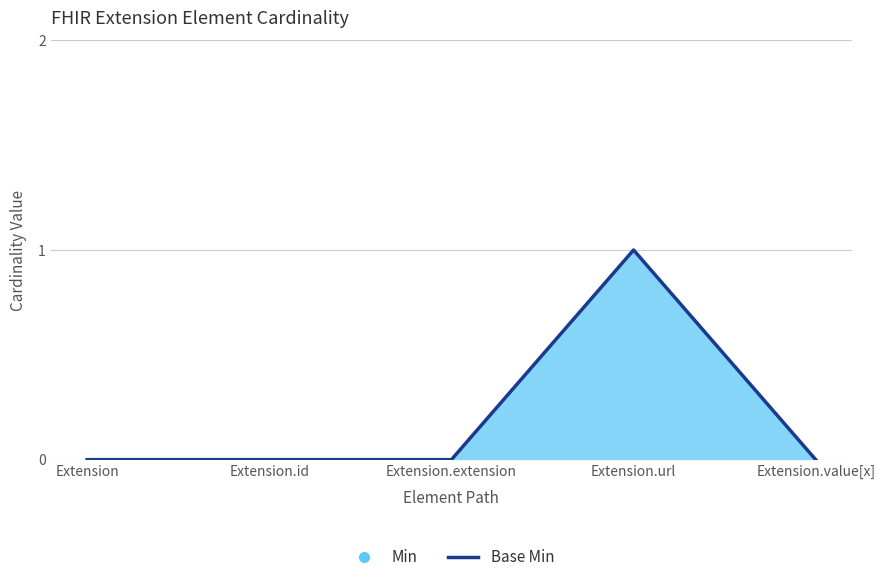

What is the value of the 4th point from the left?

1